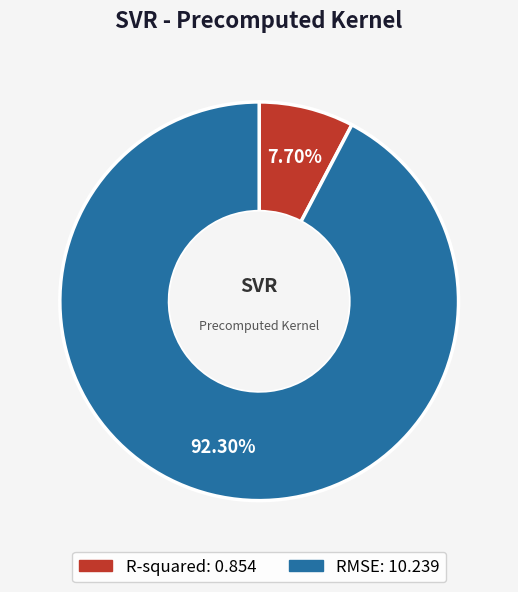

Which slice is the smallest?

R-squared